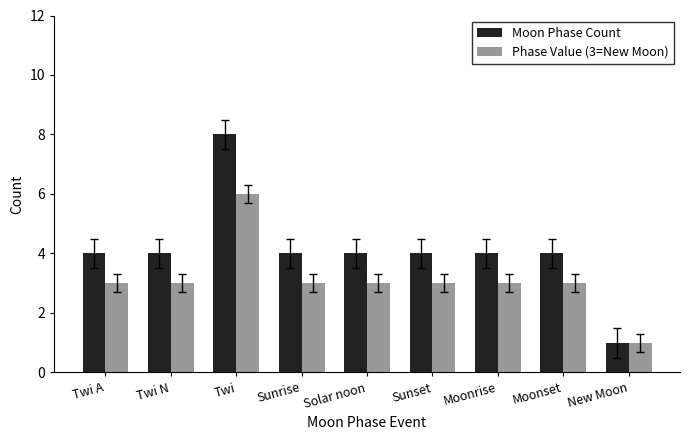

Reading left to right, what are all the values shown in this chart?

Moon Phase Count: Twi A=4	Twi N=4	Twi=8	Sunrise=4	Solar noon=4	Sunset=4	Moonrise=4	Moonset=4	New Moon=1
Phase Value (3=New Moon): Twi A=3	Twi N=3	Twi=6	Sunrise=3	Solar noon=3	Sunset=3	Moonrise=3	Moonset=3	New Moon=1